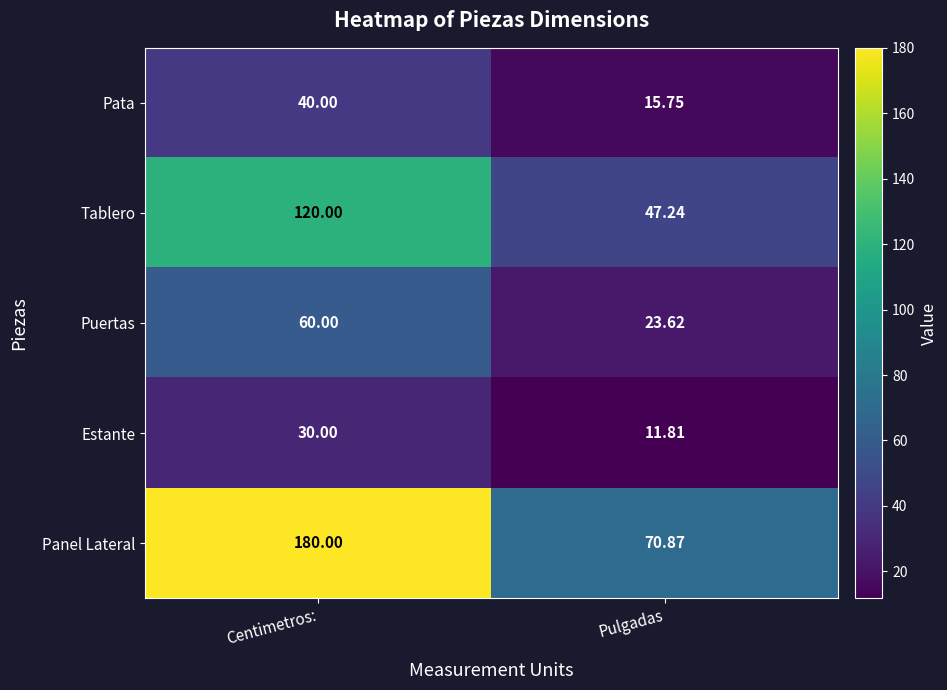

List the series in order of their peak value, highest first.

Panel Lateral, Tablero, Puertas, Pata, Estante